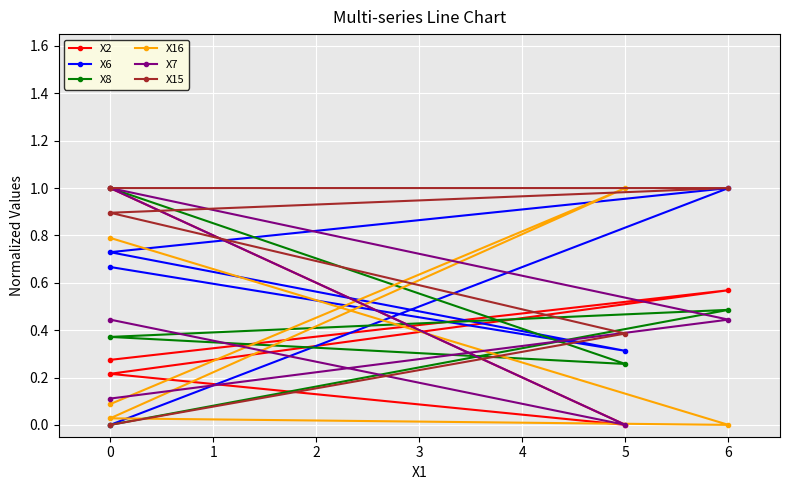

Between which two adjacent categories do X8 and X7 first intersect?

5 and 0